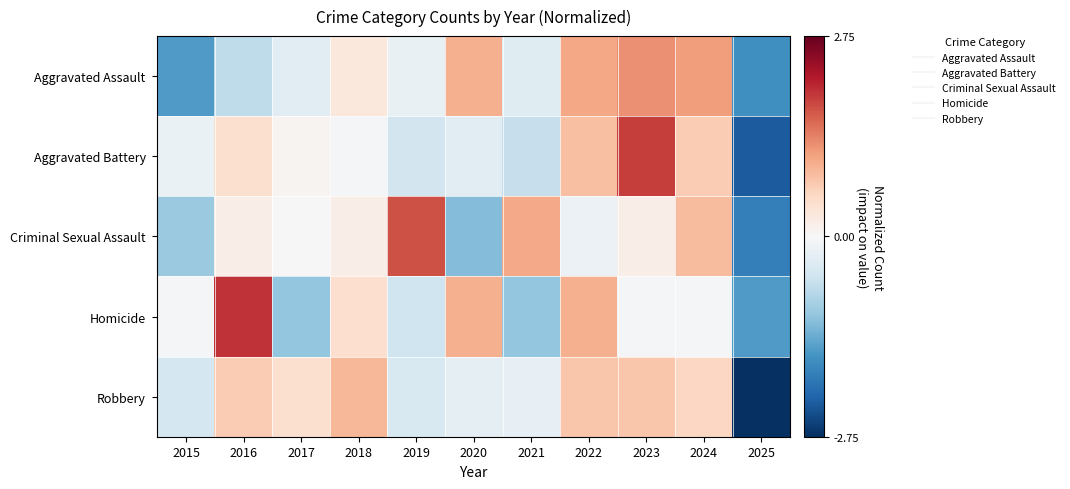

Between 2024 and 2025, which is larger?

2024